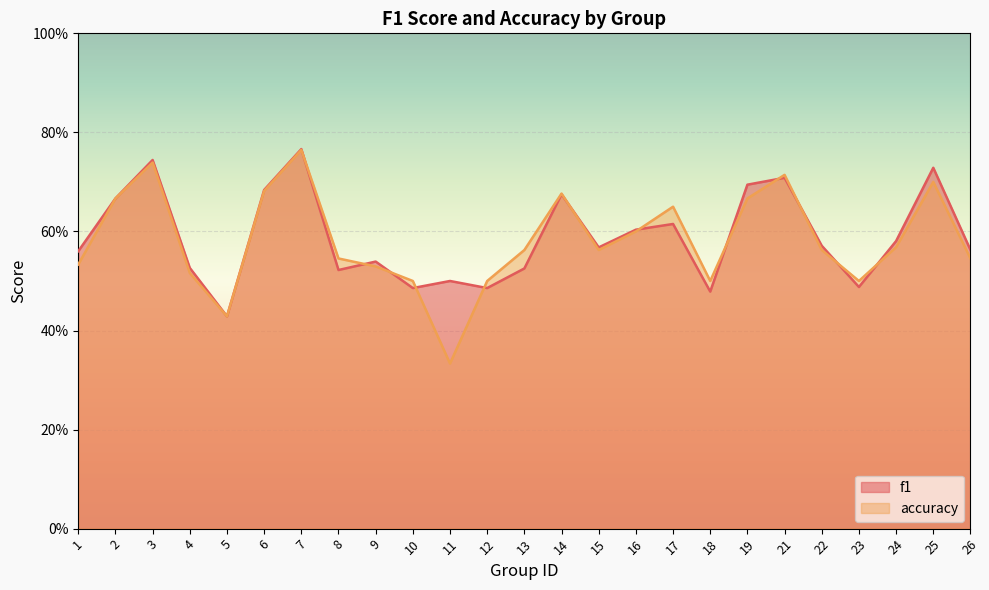

Where is accuracy nearest to the value 0?

11